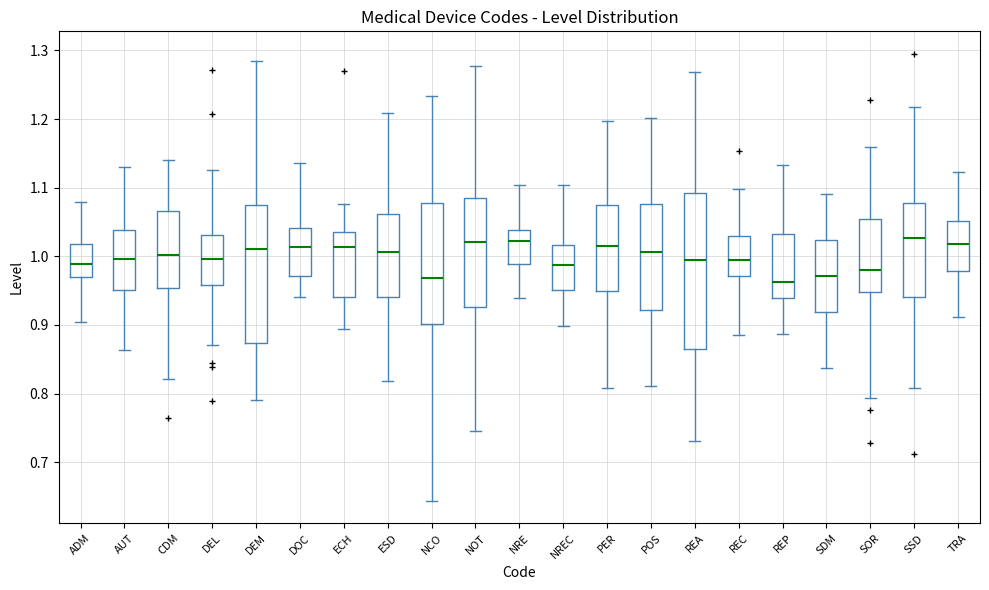

Where is the upper edge of the box for DEL on the y-axis? The values are not printed on the chart, so give them approximately, as read against the axis.

1.03